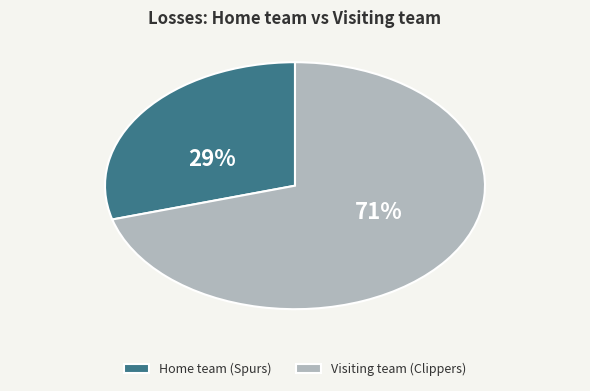

Is there a majority slice in this chart?

Yes